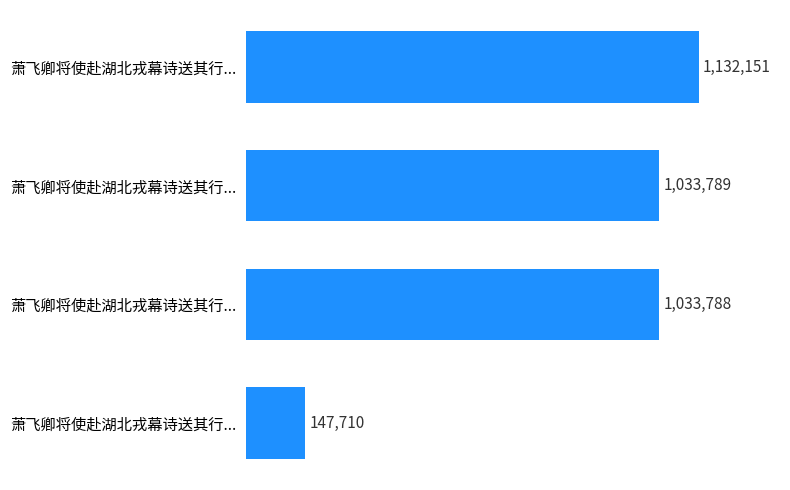

Are the bars horizontal?

Yes